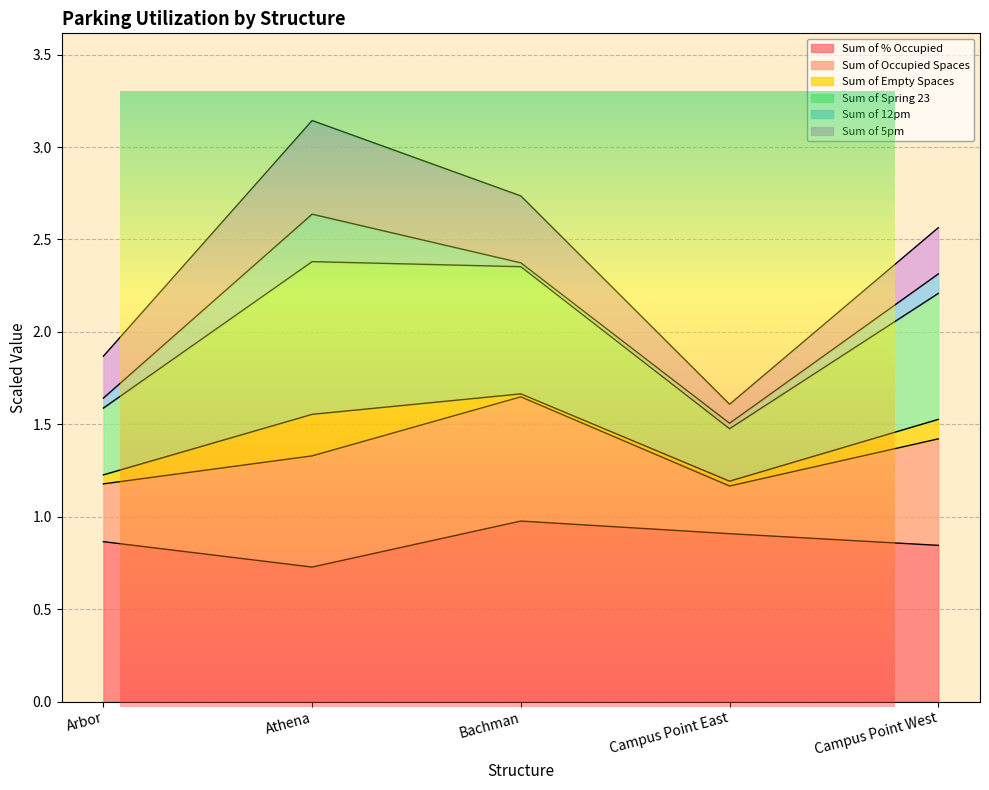

What is the highest value of the Sum of % Occupied series?

1.0